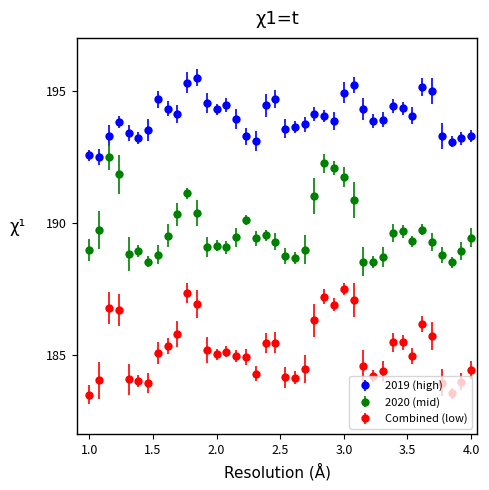

Which series has the largest total across all categories?

2019 (high)